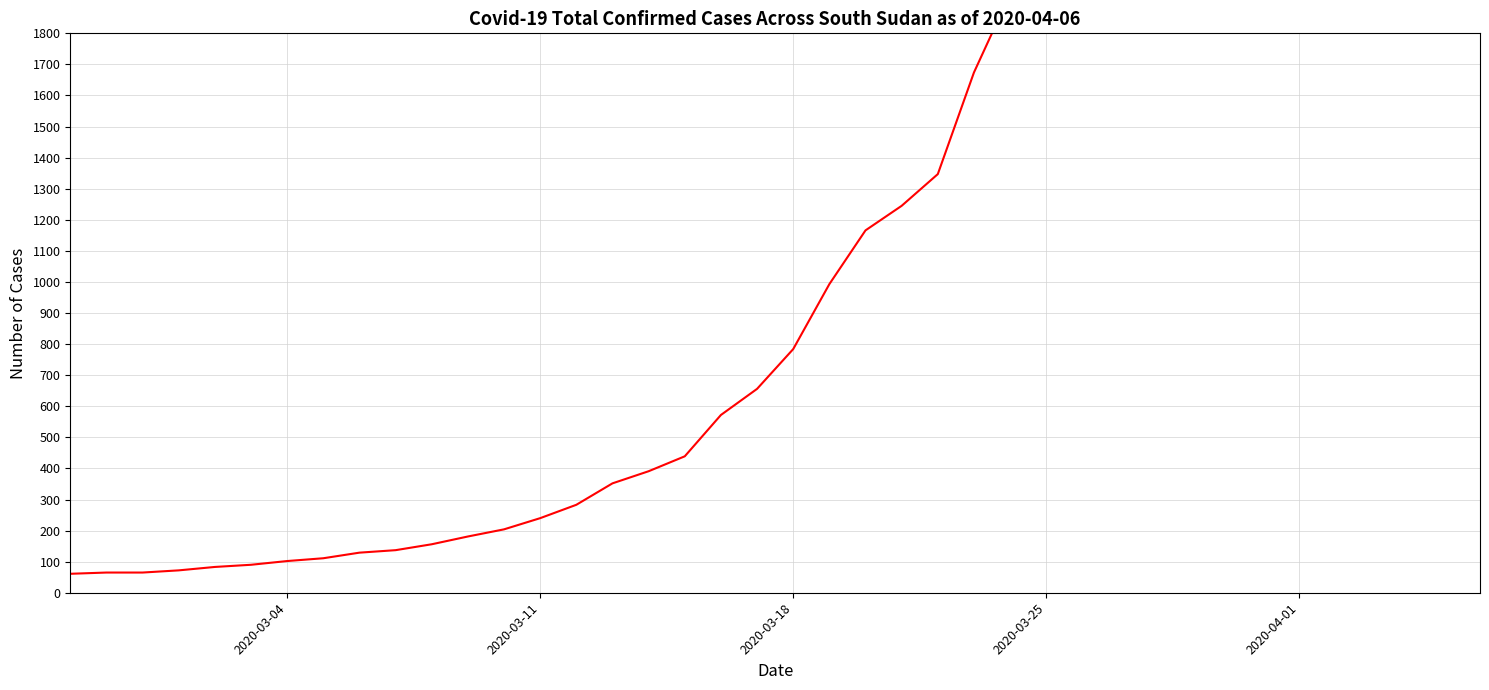

What is the difference between the maximum and second lowest values?

2575